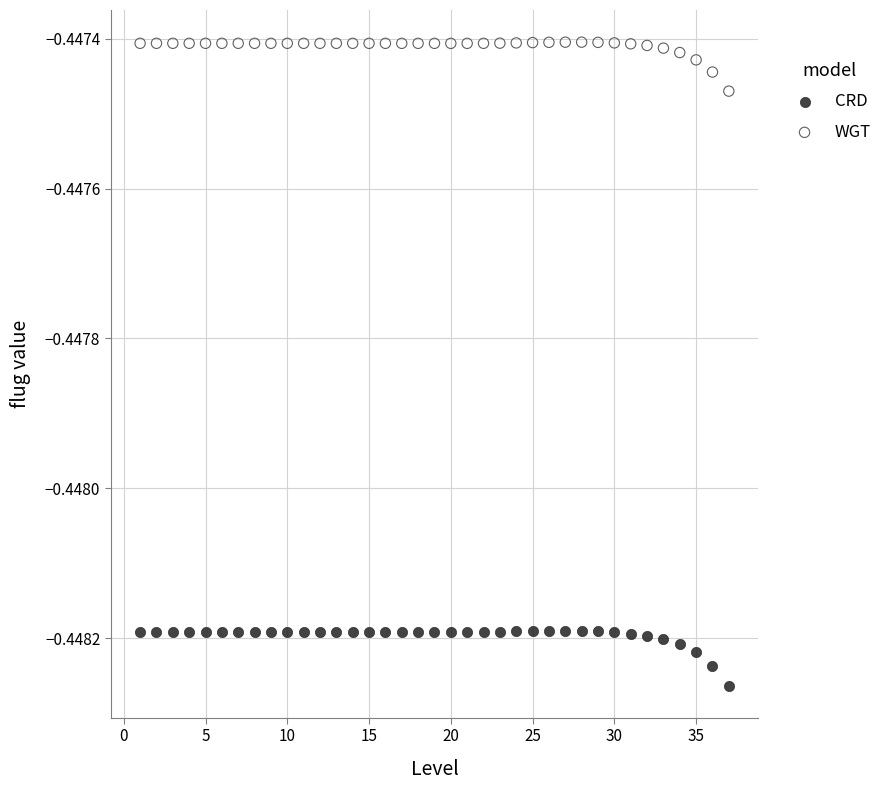

Which series has the largest Y range (max minus min)?

CRD